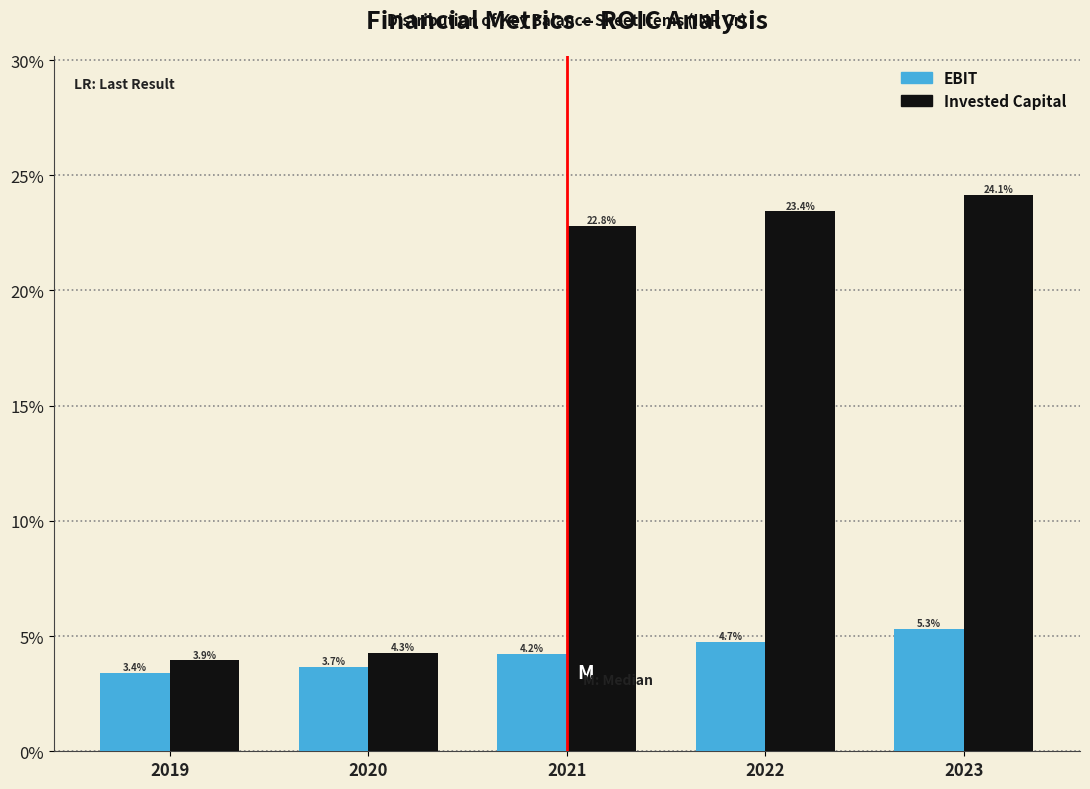

Reading left to right, list all the values displayed in this chart.

EBIT: 3.4	3.7	4.2	4.7	5.3
Invested Capital: 3.9	4.3	22.8	23.4	24.1